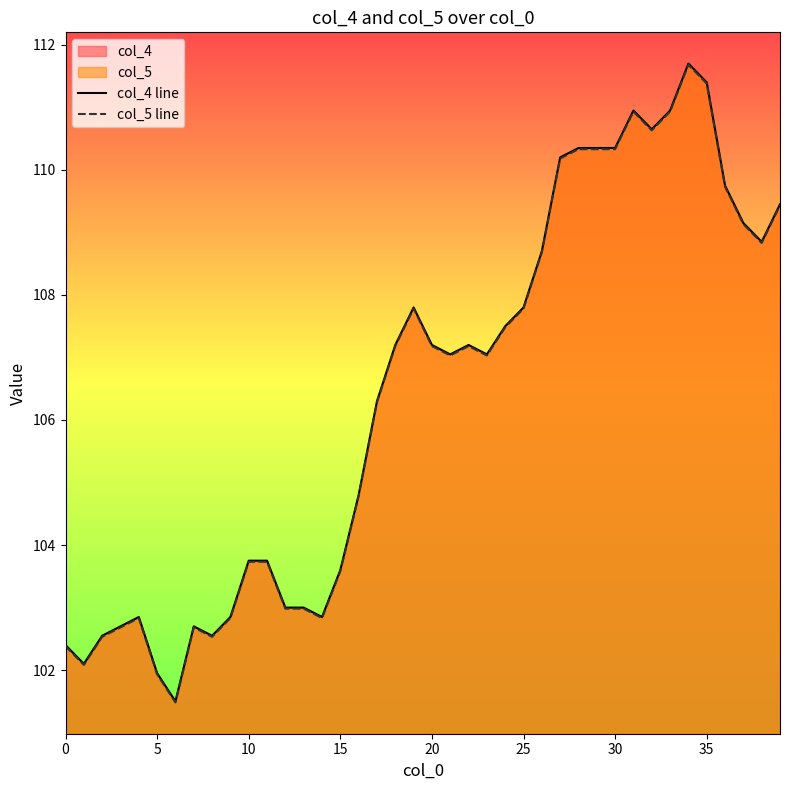

Is the value of col_5 line at 13 greater than the value of col_4 line at 17?

No